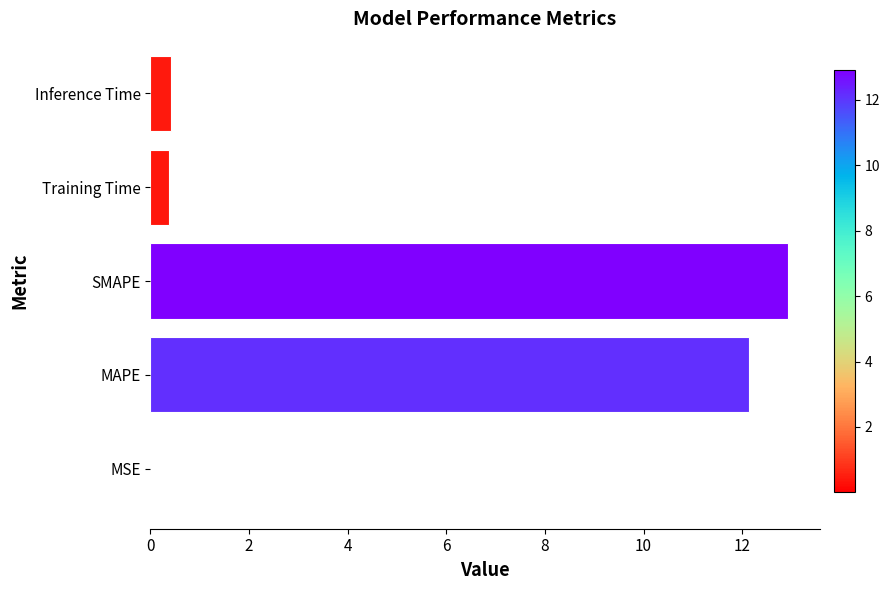

Between SMAPE and MAPE, which is larger?

SMAPE